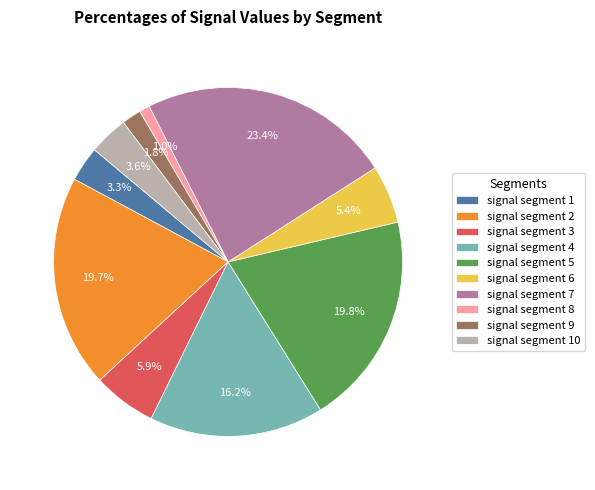

How many segments does this pie chart have?

10